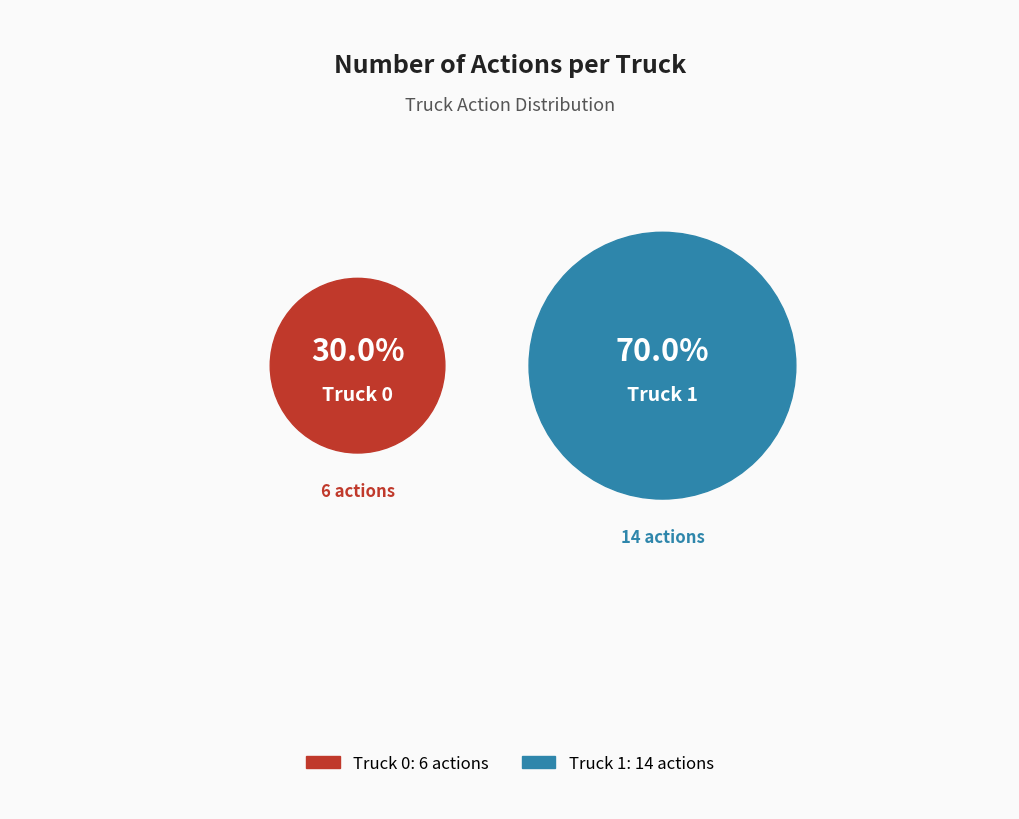

To the nearest percent, what percentage of the pie is Truck 1?

70%